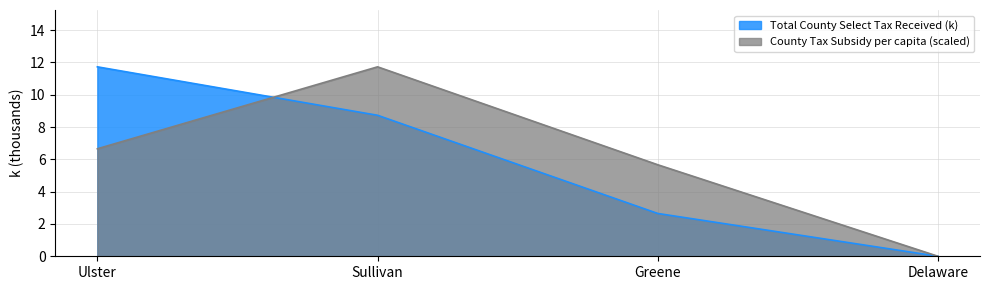

How many values in the Total County Select Tax Received (k) series are below 8?

2